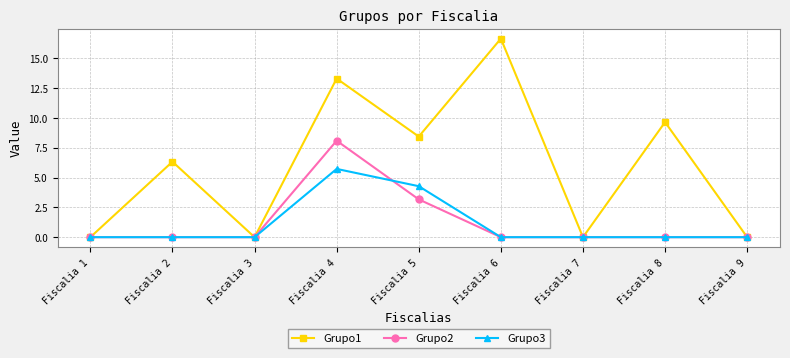

Is this an area chart (filled region under the line)?

No